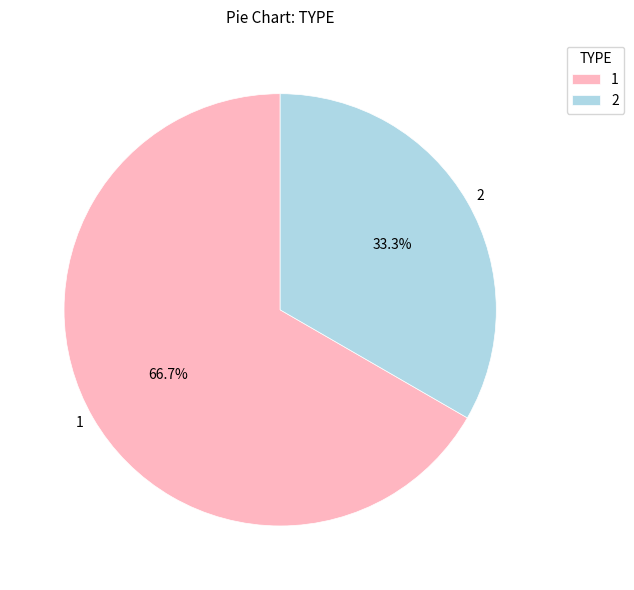

Rank the categories by value from lowest to highest.

2, 1